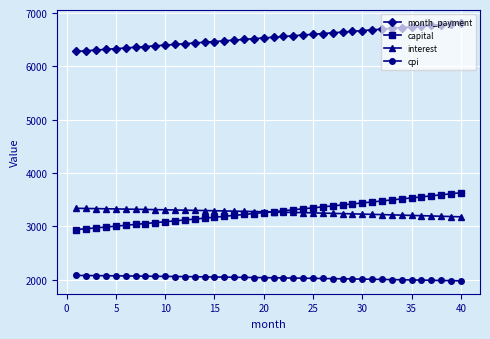

True or false: month_payment and cpi cross at least once.

False